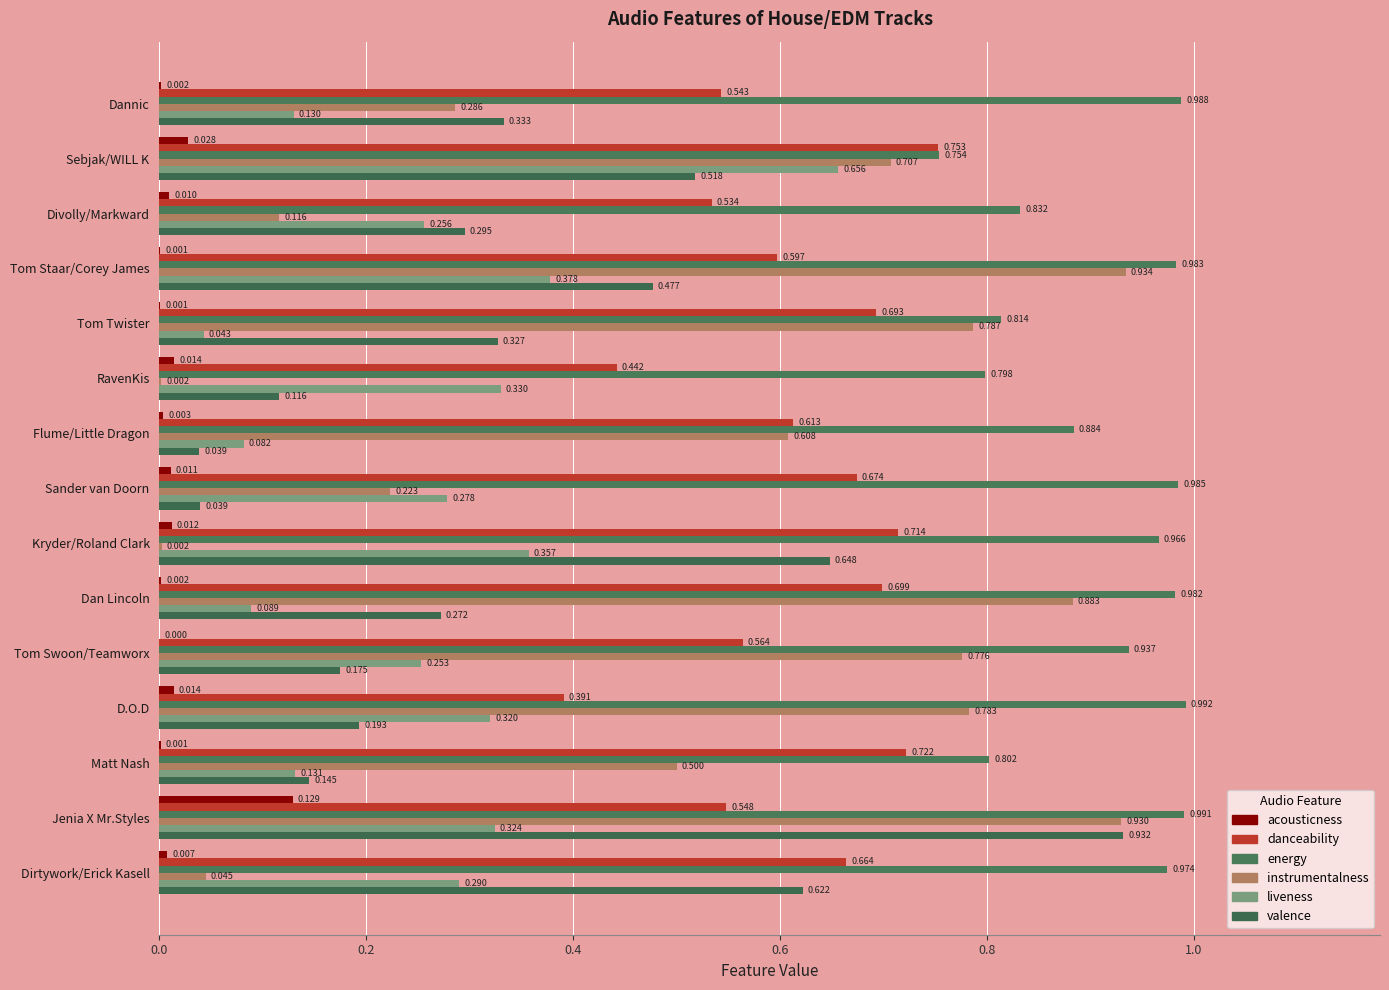

Reading left to right, extract all data points from this chart.

acousticness: 0.0	0.0	0.0	0.0	0.0	0.0	0.0	0.0	0.0	0.0	0.0	0.0	0.0	0.1	0.0
danceability: 0.5	0.8	0.5	0.6	0.7	0.4	0.6	0.7	0.7	0.7	0.6	0.4	0.7	0.5	0.7
energy: 1.0	0.8	0.8	1.0	0.8	0.8	0.9	1.0	1.0	1.0	0.9	1.0	0.8	1.0	1.0
instrumentalness: 0.3	0.7	0.1	0.9	0.8	0.0	0.6	0.2	0.0	0.9	0.8	0.8	0.5	0.9	0.0
liveness: 0.1	0.7	0.3	0.4	0.0	0.3	0.1	0.3	0.4	0.1	0.3	0.3	0.1	0.3	0.3
valence: 0.3	0.5	0.3	0.5	0.3	0.1	0.0	0.0	0.6	0.3	0.2	0.2	0.1	0.9	0.6